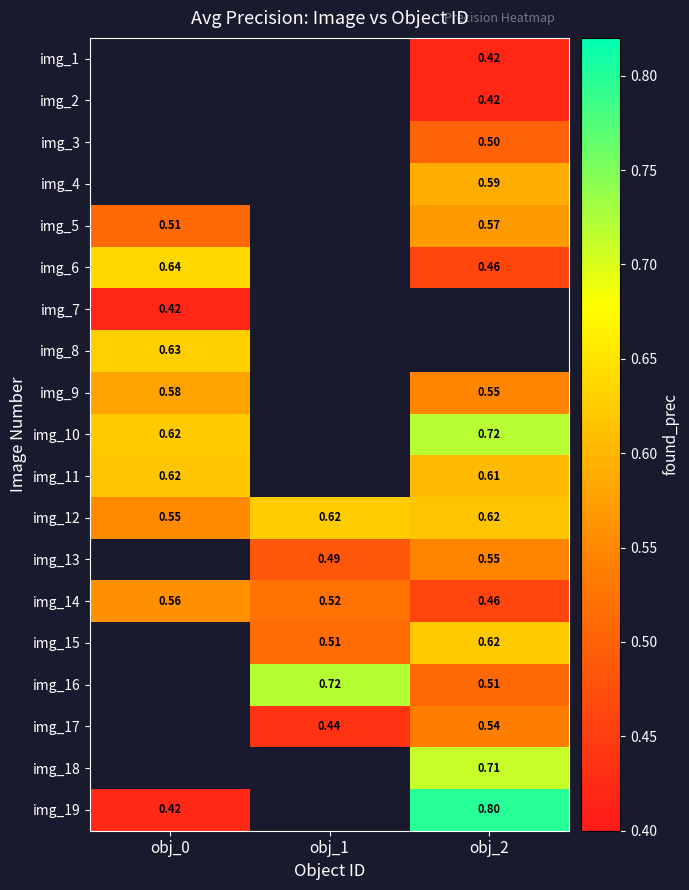

Is the value of img_6 at obj_2 greater than the value of img_11 at obj_2?

No